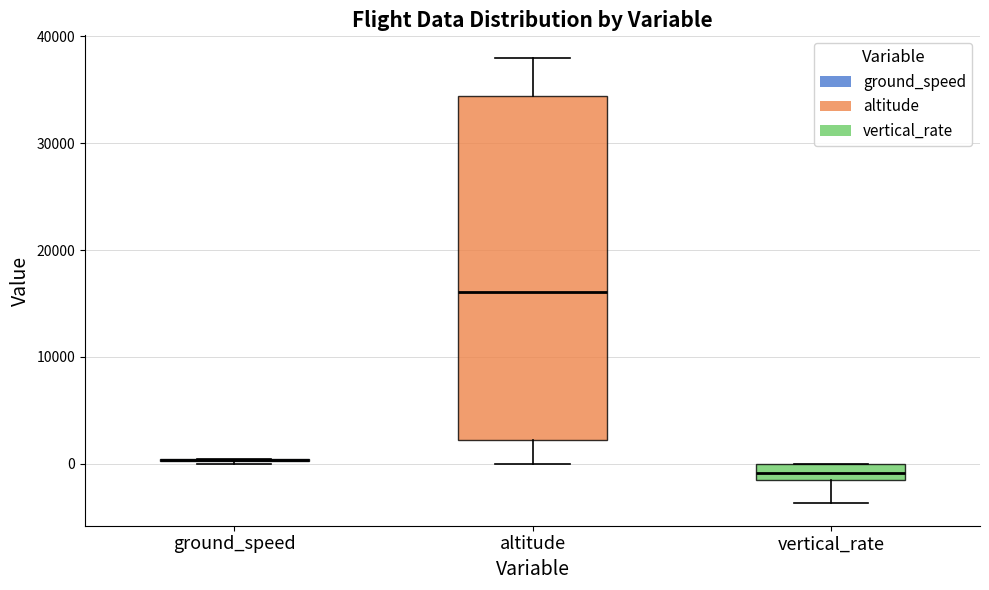

Reading left to right, read every box against the y-axis: the position of its median line, the range the box covers, and the ends of its whiskers. The values are not printed on the chart, so give them approximately, as read against the axis.

ground_speed: box collapsed to a line at 0, whiskers 0 to 0
altitude: median 16000, box 2000 to 34000, whiskers 0 to 38000
vertical_rate: median -1000, box -2000 to 0, whiskers -4000 to 0